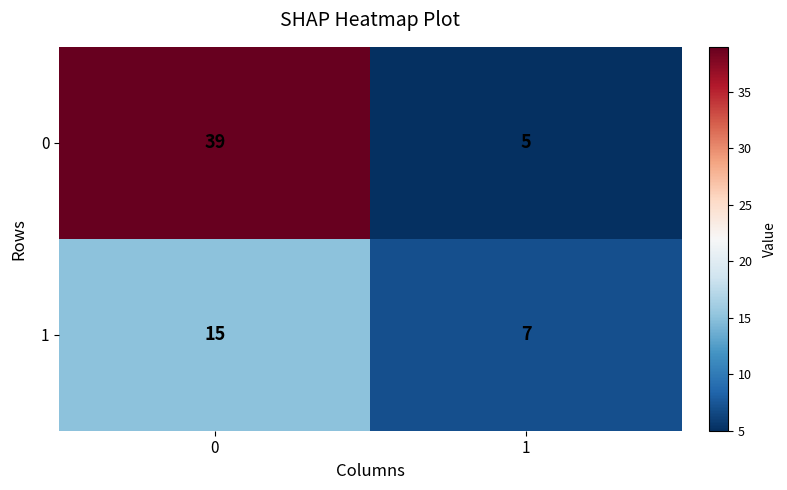

Which series has the largest total across all categories?

0